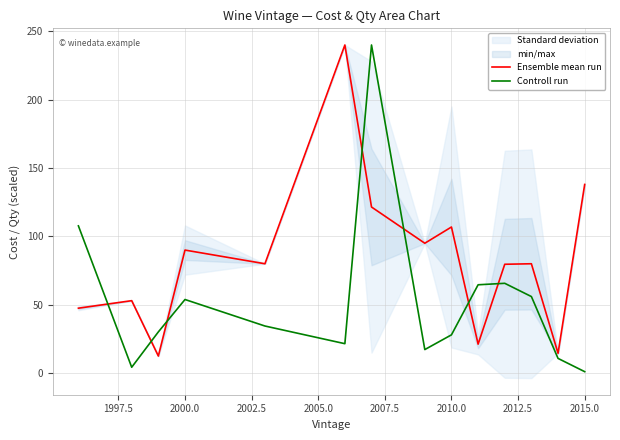

How many data points in Ensemble mean run are above 80?

6